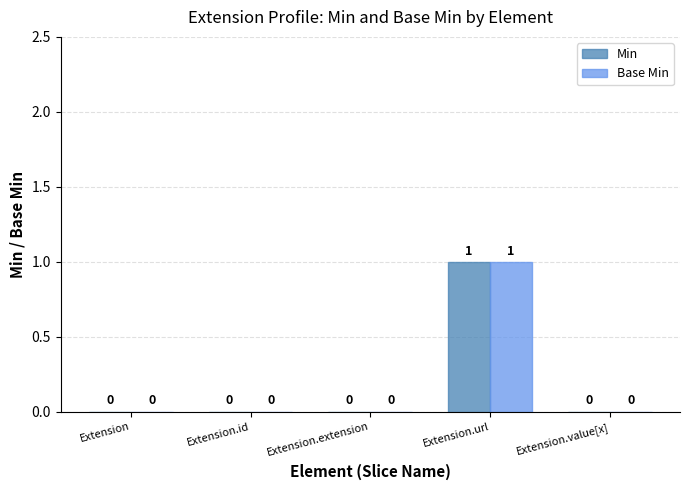

At which label does Base Min reach its peak?

Extension.url